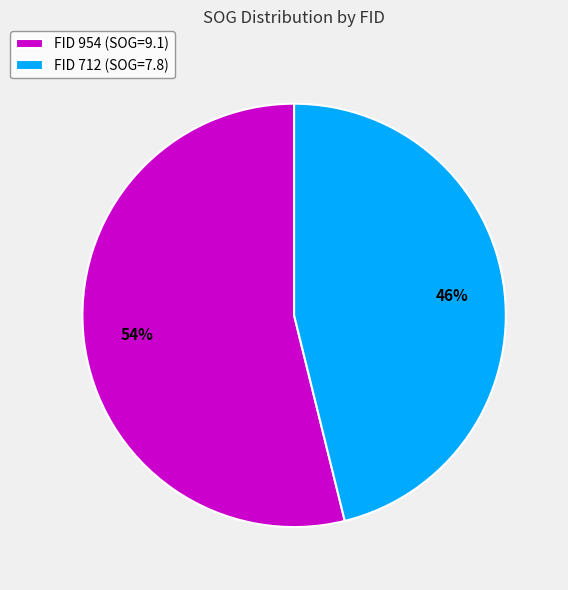

Approximately how many times larger is the value at FID 712 (SOG=7.8) compared to FID 954 (SOG=9.1)?

0.9